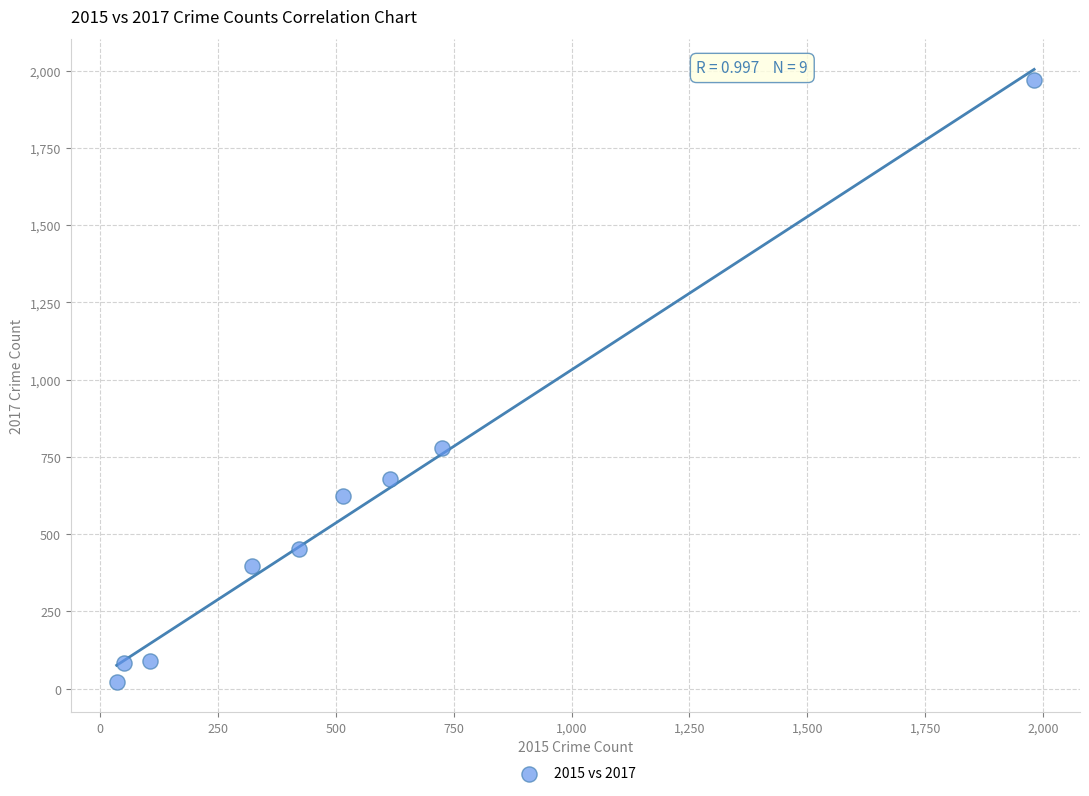

What Y value in the scatter plot is closest to 995?

780